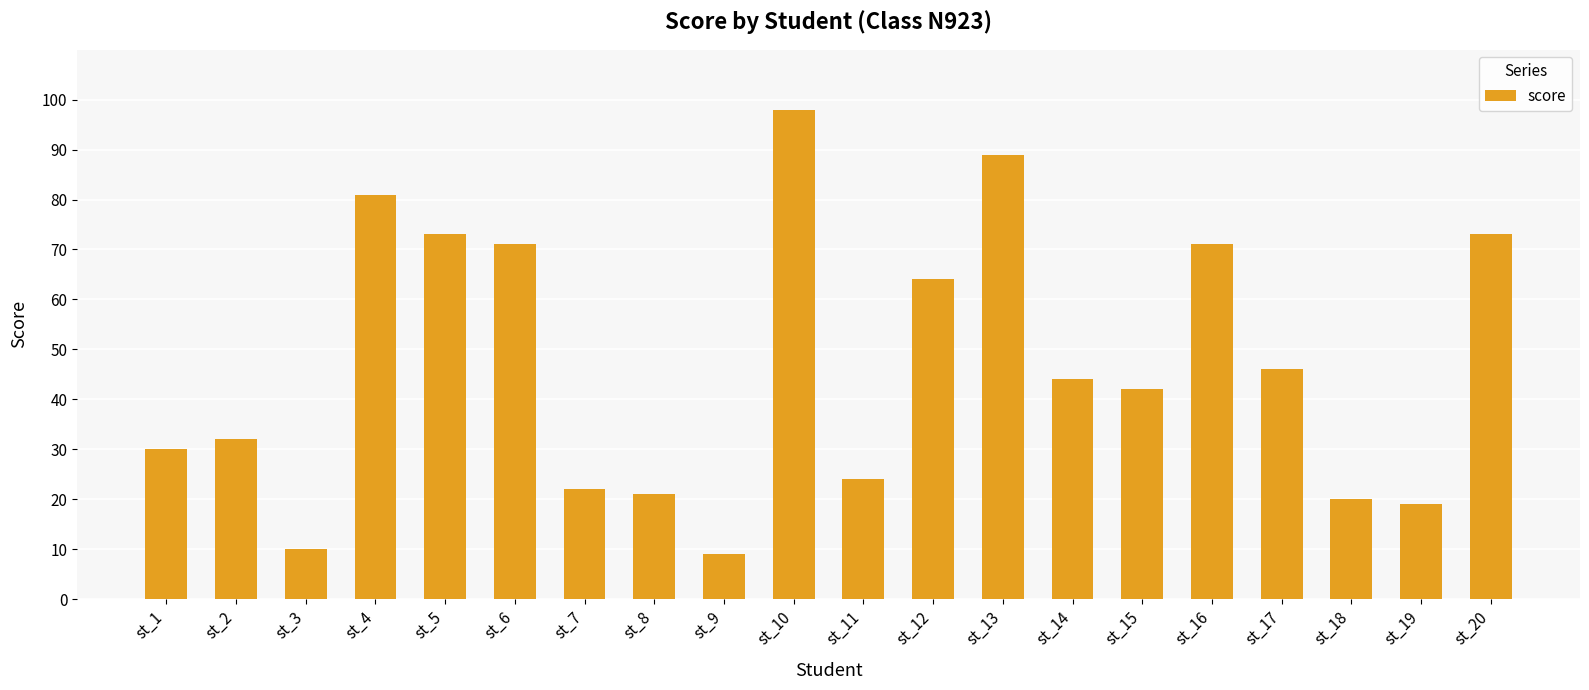

Is it true that the value at st_17 is 46?

True